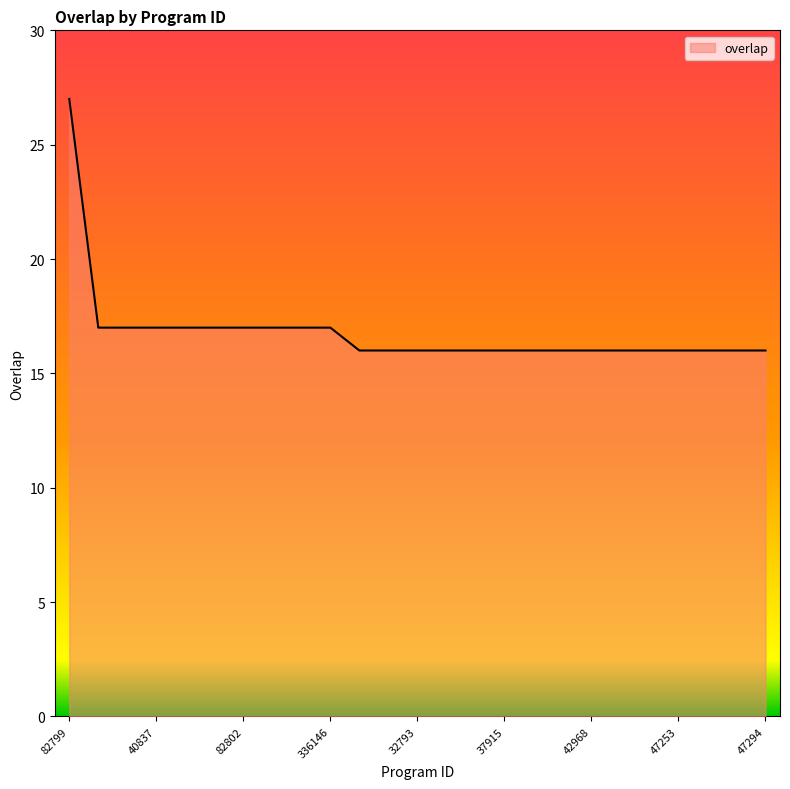

What is the difference between the maximum and minimum values?

11